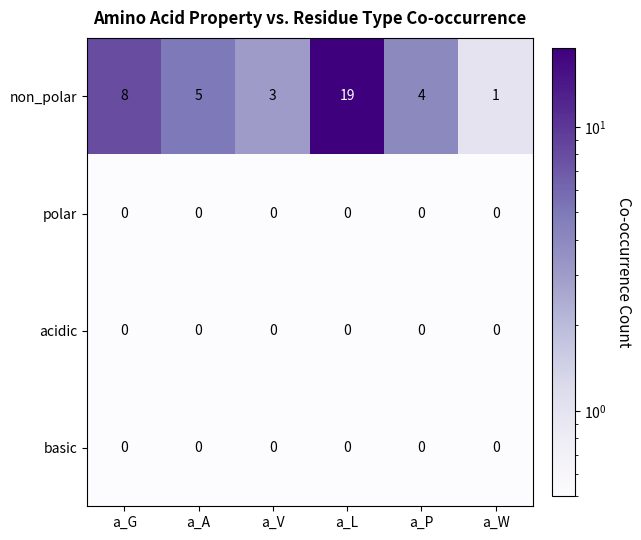

What is the difference between the highest and lowest values at a_V?

3